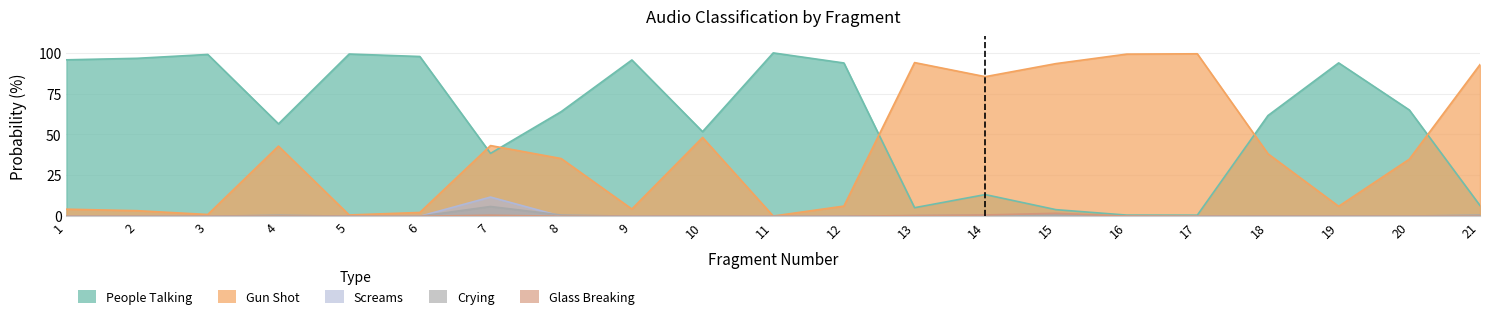

What is the total value across all series at 2?

100.0